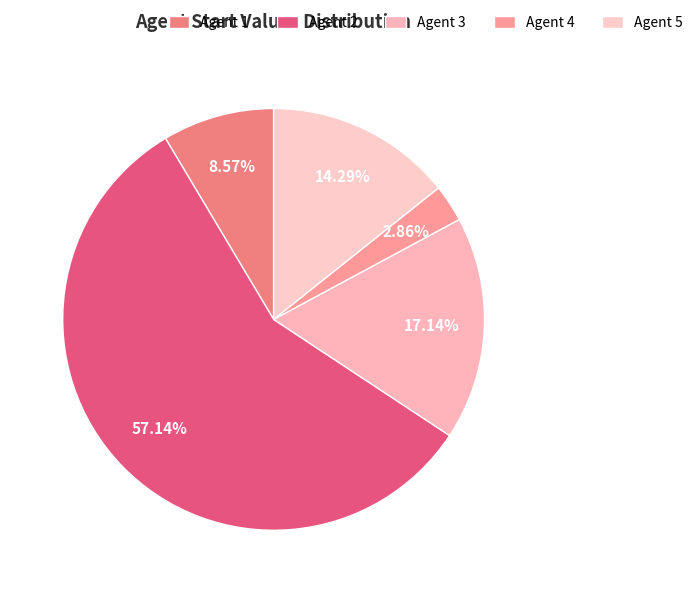

To the nearest percent, what percentage of the pie is Agent 1?

9%